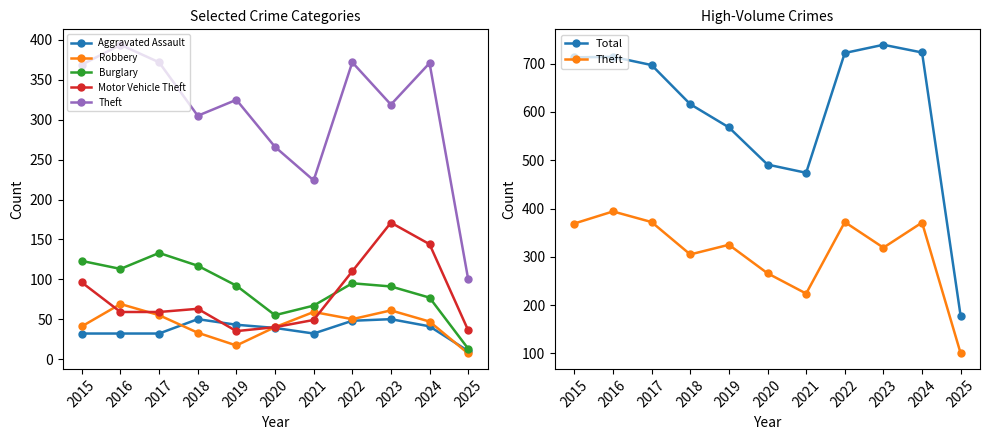

Read the Theft value at 2019, to the nearest 5.

325